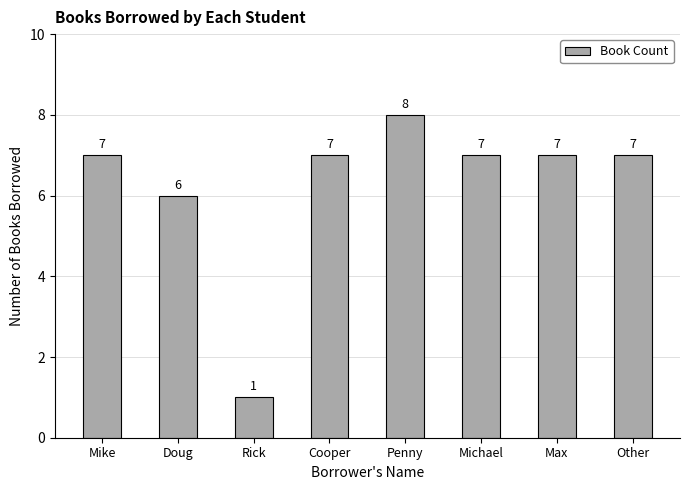

How many values are below 7?

2